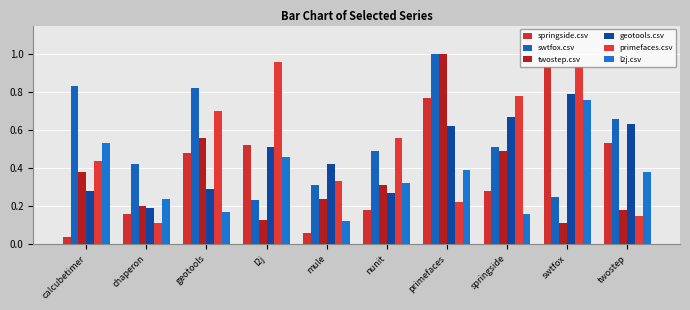

At which category is the sum across all series the highest?

primefaces